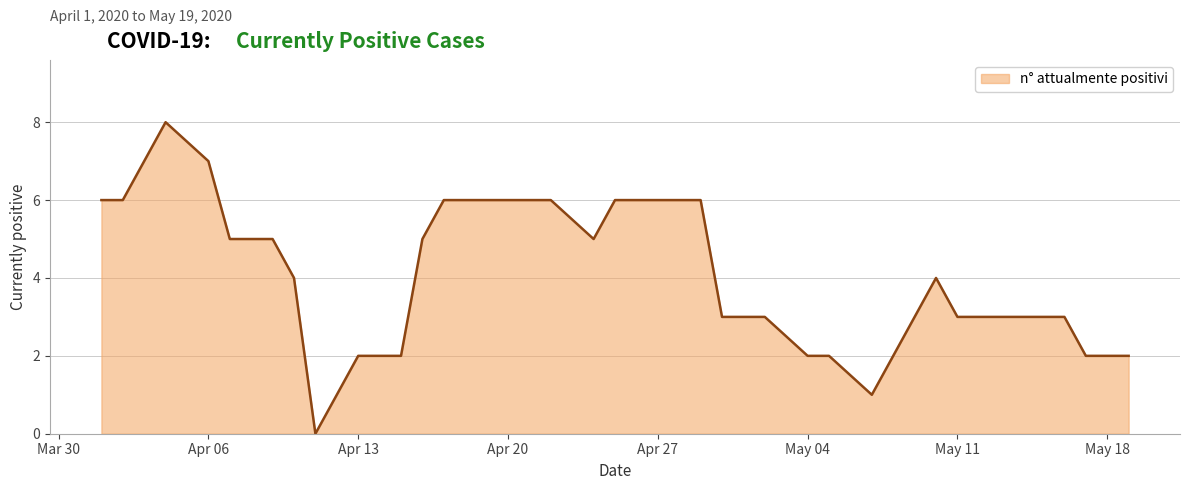

What is the difference between the maximum and minimum values?

8